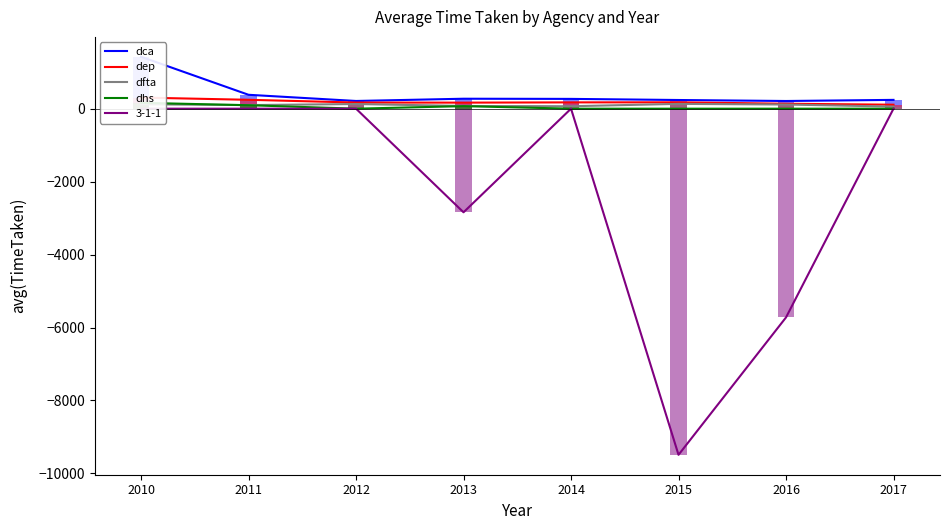

List the labels in order of dhs value, smallest first.

2012, 2014, 2015, 2016, 2017, 2013, 2011, 2010